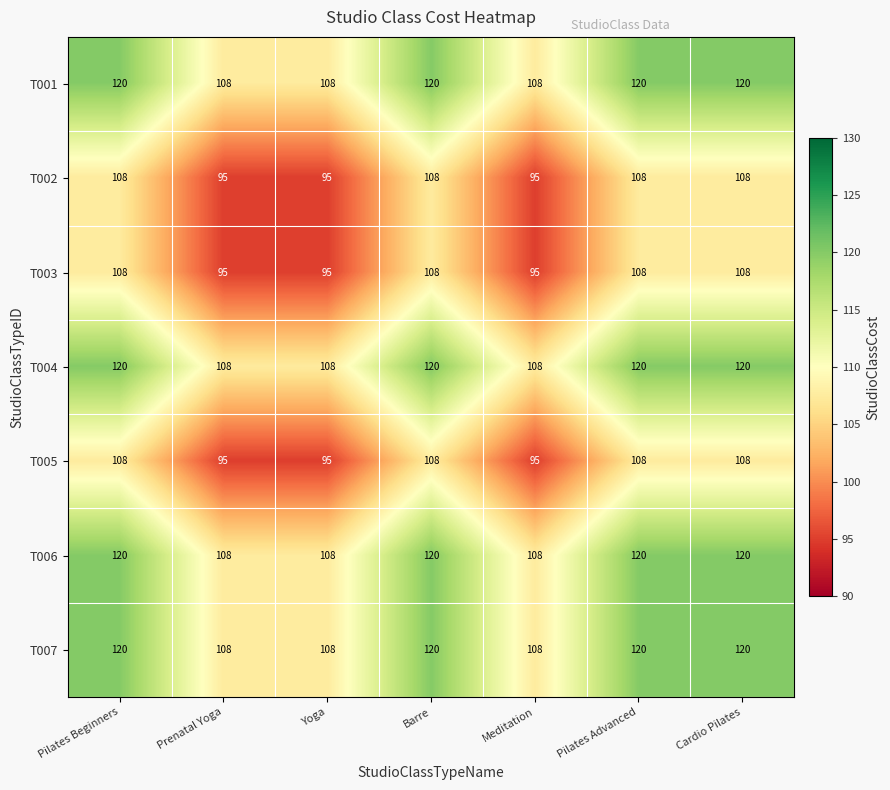

What is the spread (max minus min) of values at Prenatal Yoga?

13